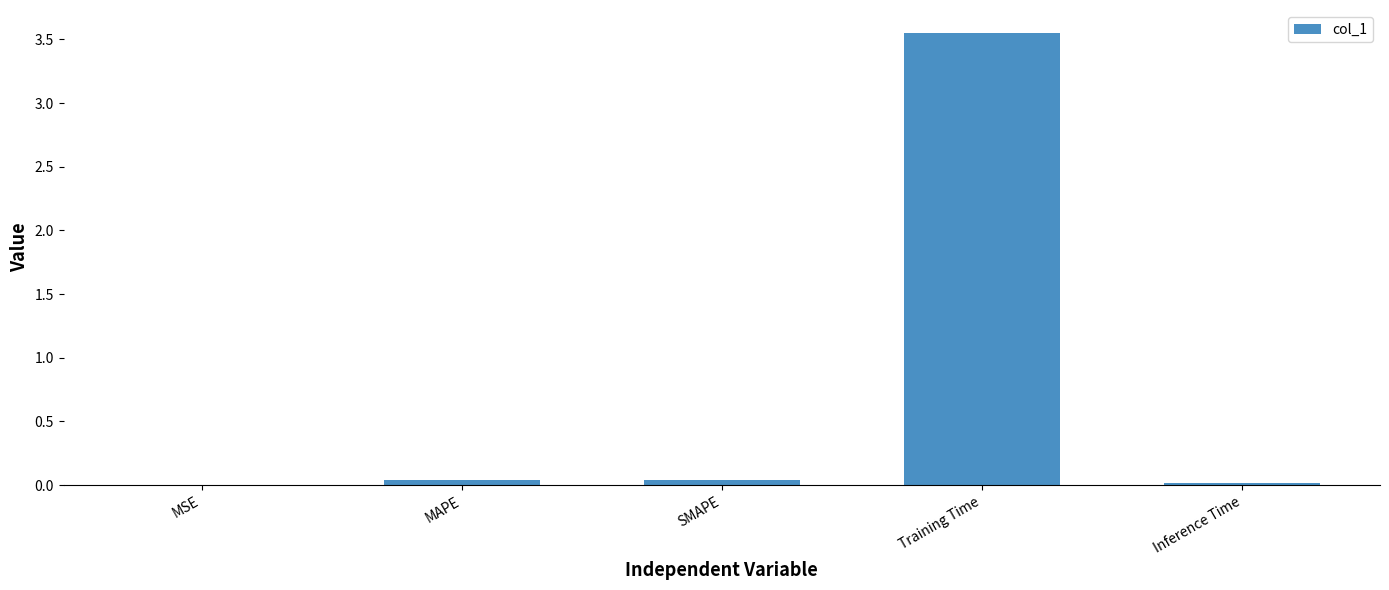

The value at MAPE is 0.0. True or false?

True